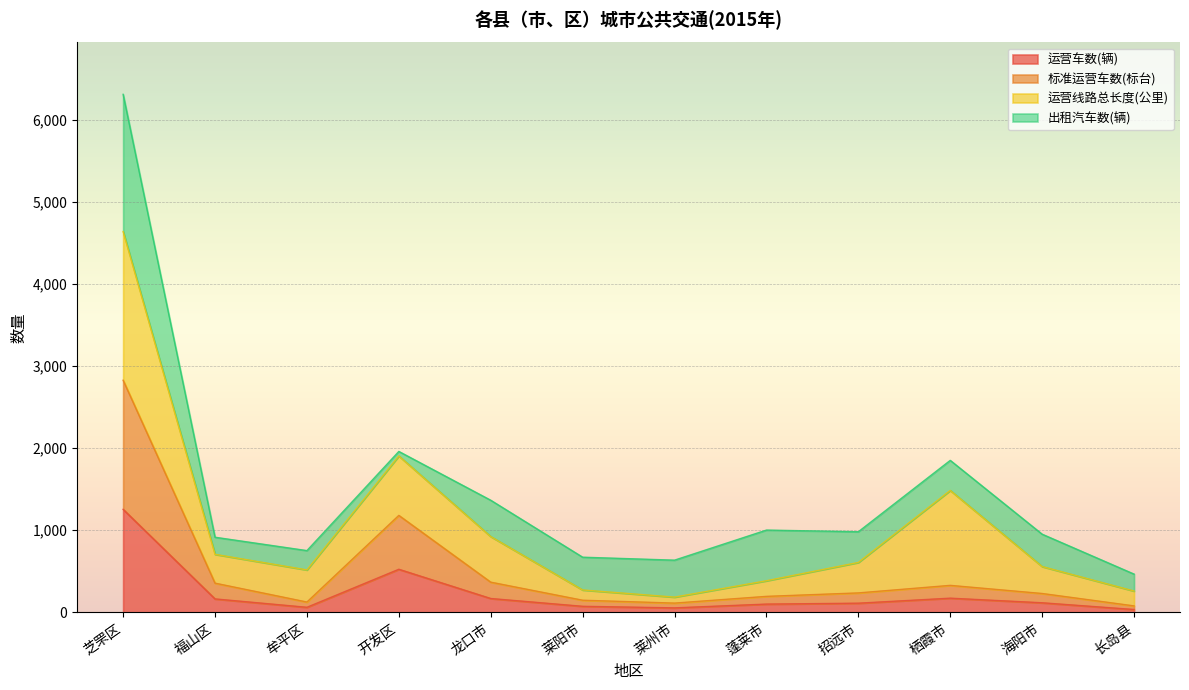

True or false: 运营车数(辆) has a value of 173.0 at 栖霞市.

True